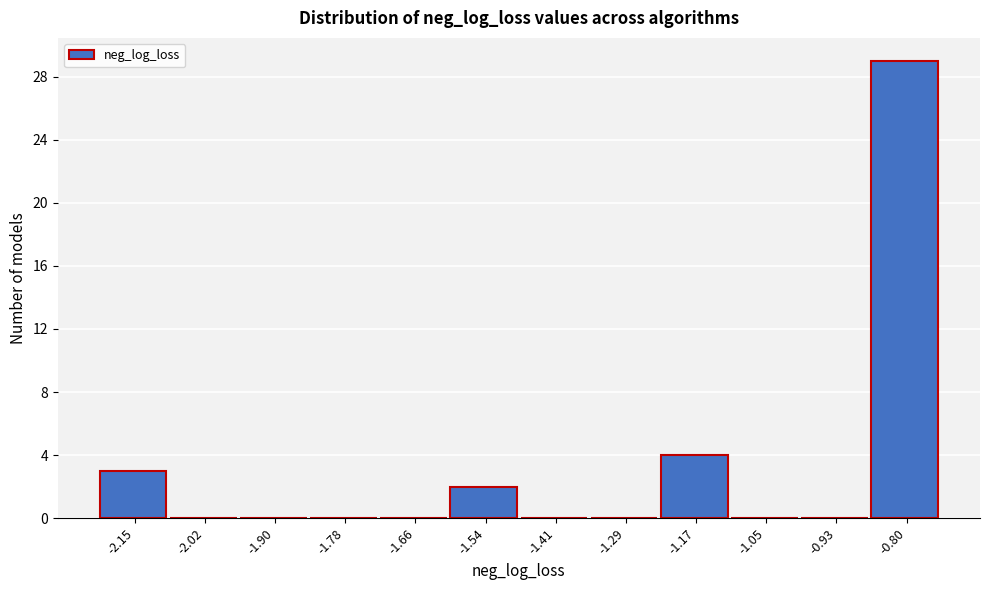

Reading right to left, list all the values displayed in this chart.

-0.80=29	-0.93=0	-1.05=0	-1.17=4	-1.29=0	-1.41=0	-1.54=2	-1.66=0	-1.78=0	-1.90=0	-2.02=0	-2.15=3